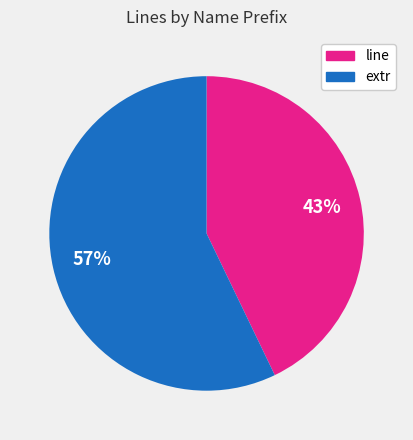

How many slices are in this pie chart?

2